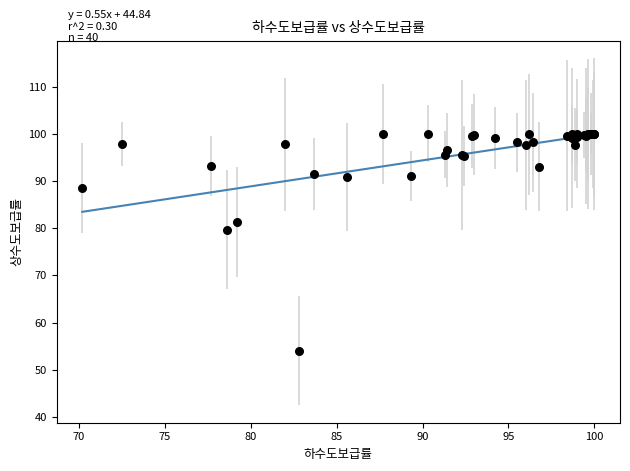

What Y value in the scatter plot is closest to 77?

79.7